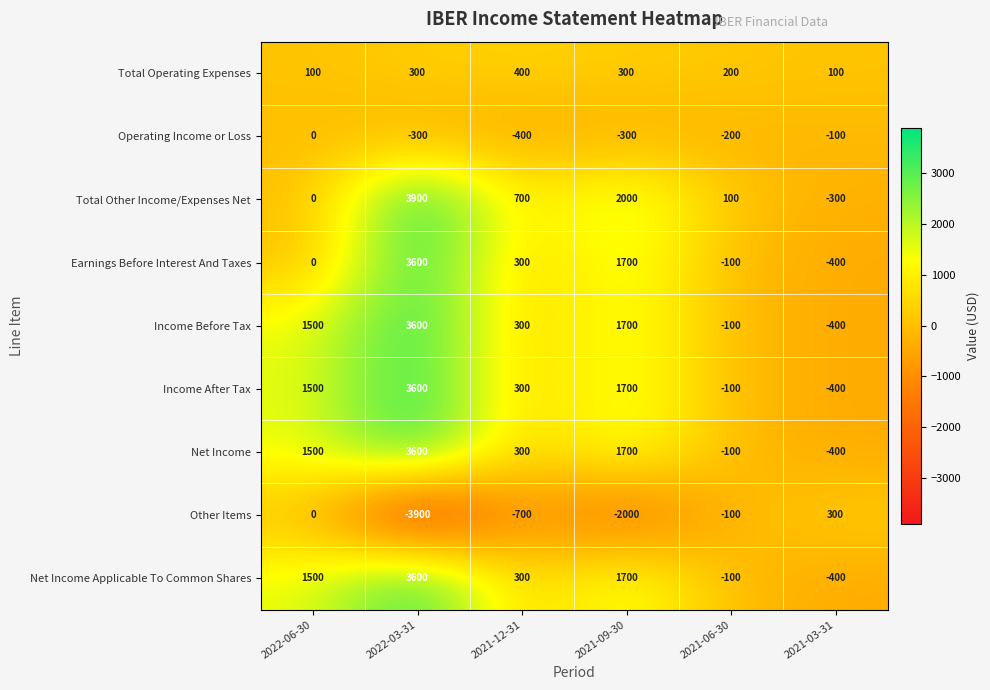

At which label does Operating Income or Loss first exceed -200?

2022-06-30